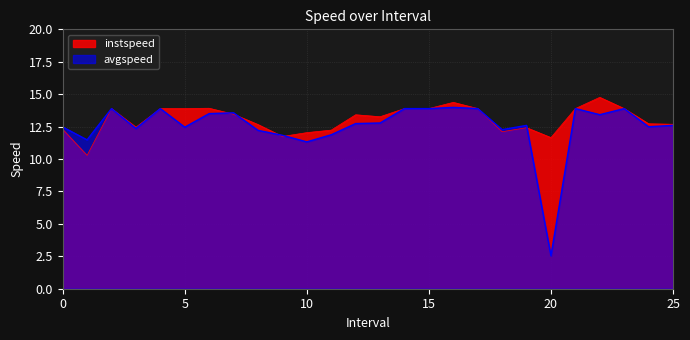

What is the label of the 11th point from the right?

15.0